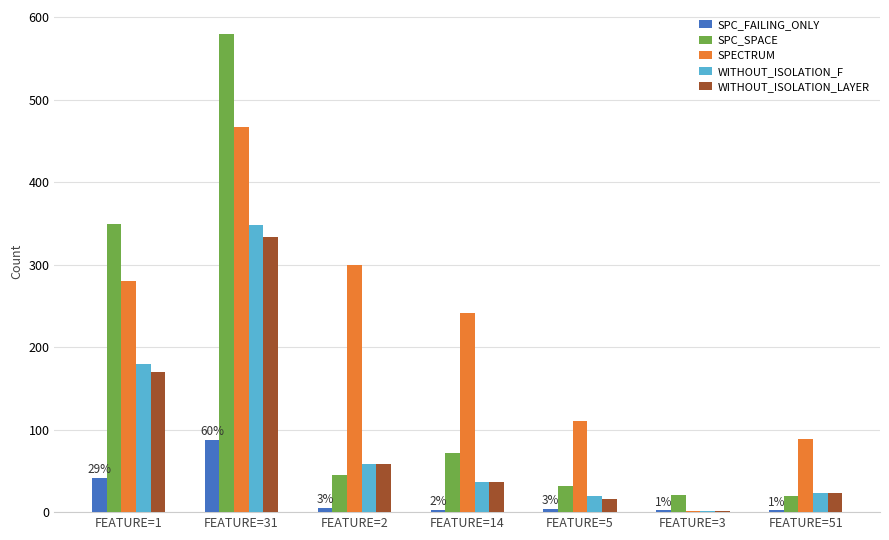

How many series are shown in this chart?

5